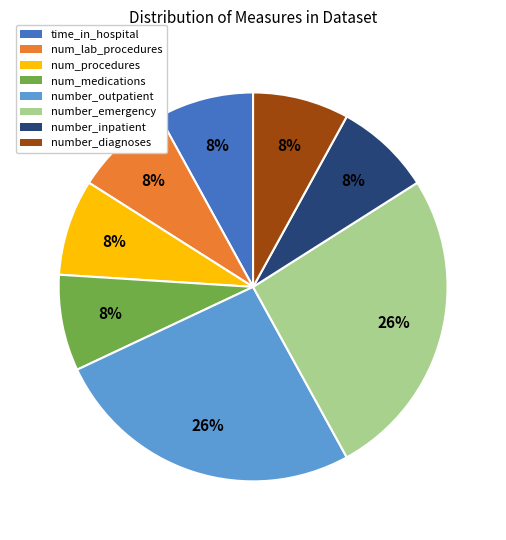

Does any single category account for the majority?

No